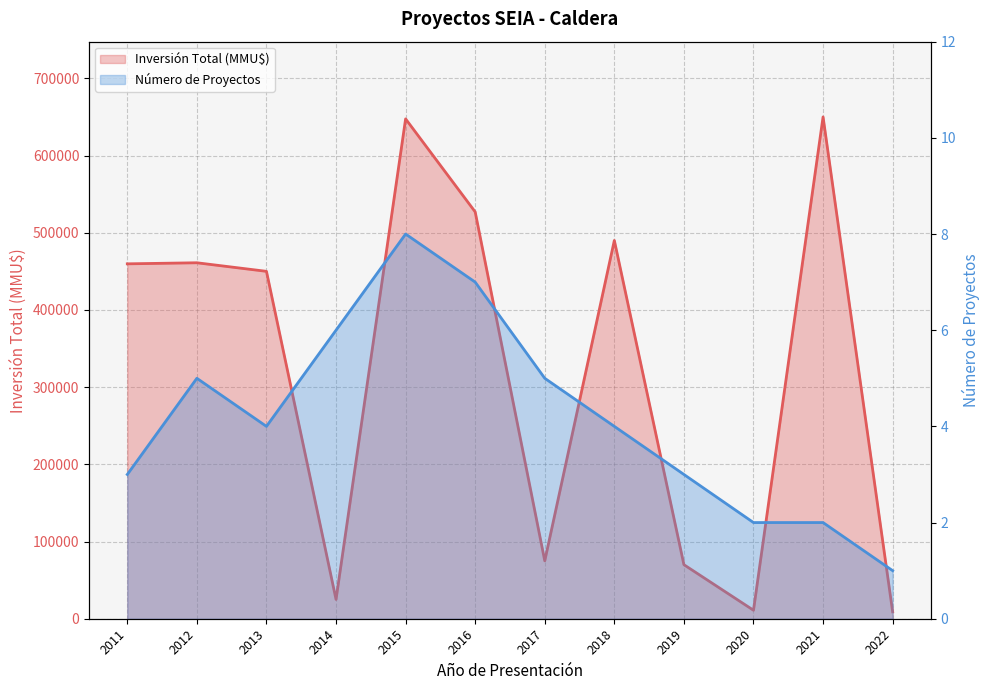

True or false: Inversión Total (MMU$) has a value of 277056 at 2015.

False